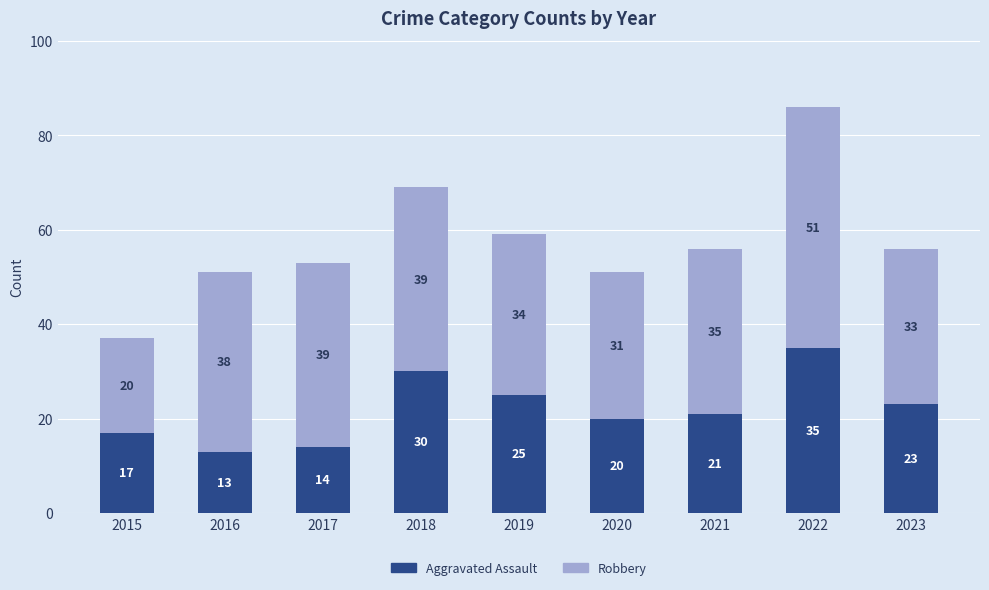

What is the minimum value for Aggravated Assault?

13